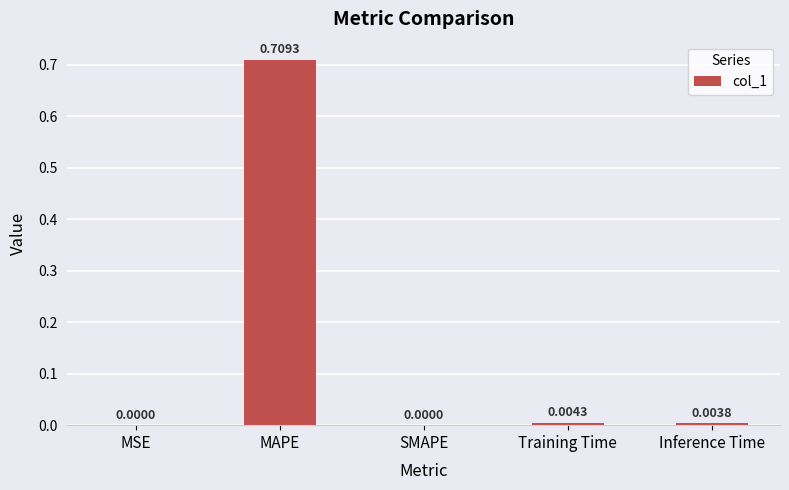

What is the average value?

0.1